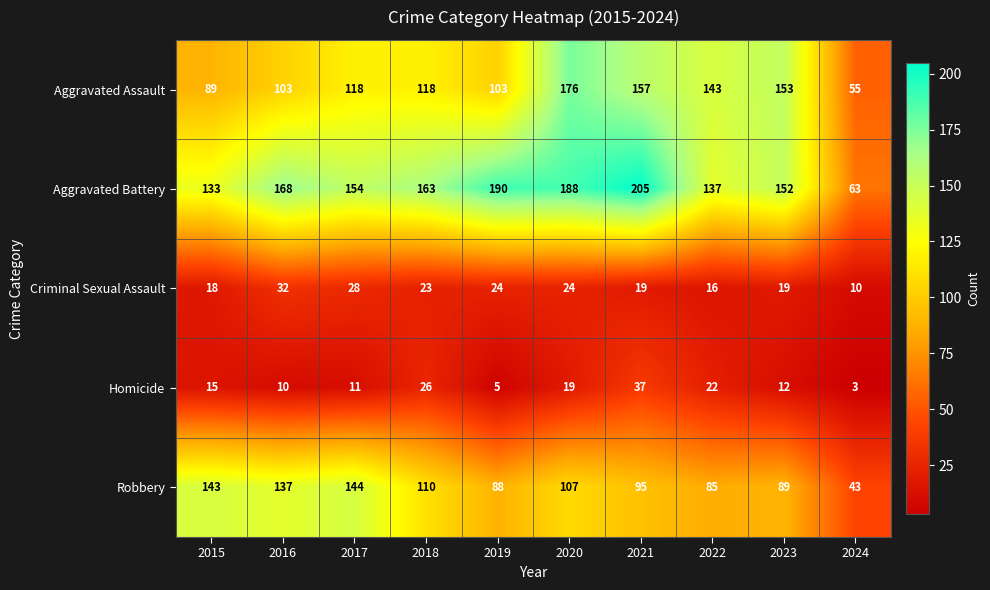

The value of Aggravated Battery at 2024 is 88. True or false?

False